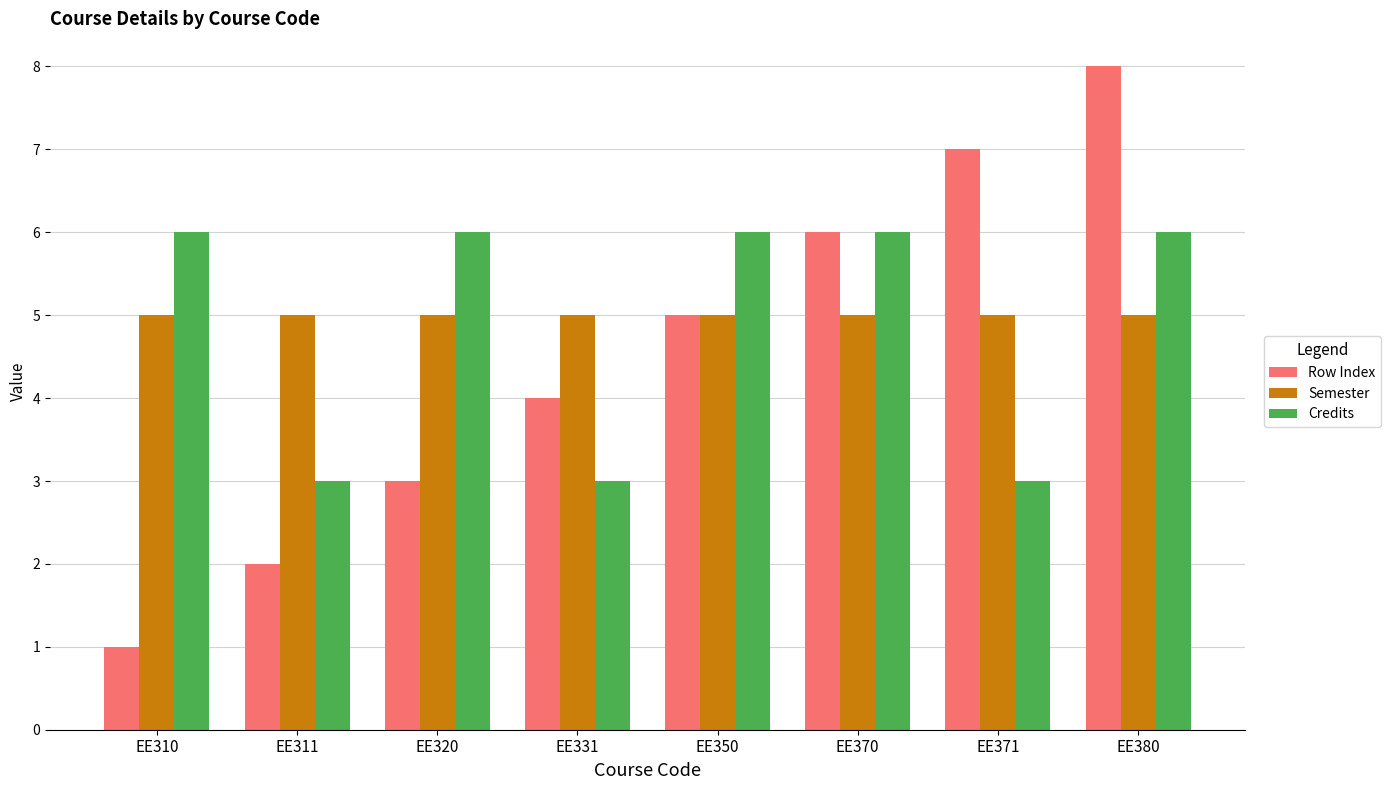

What is the spread (max minus min) of values at EE371?

4